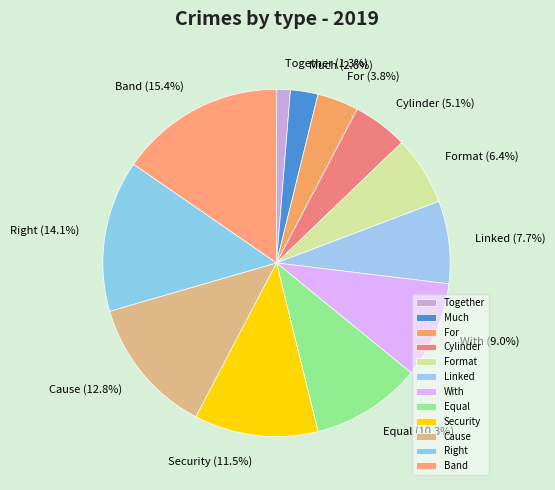

Is it true that With is 9% of the pie?

True